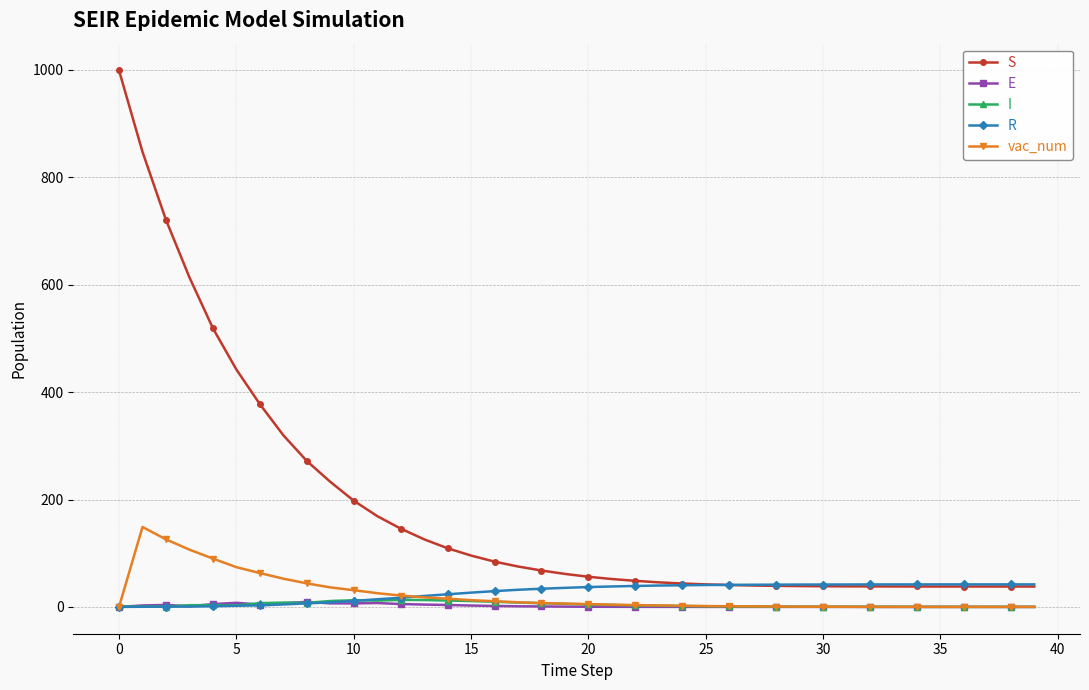

Which series has the largest total across all categories?

S